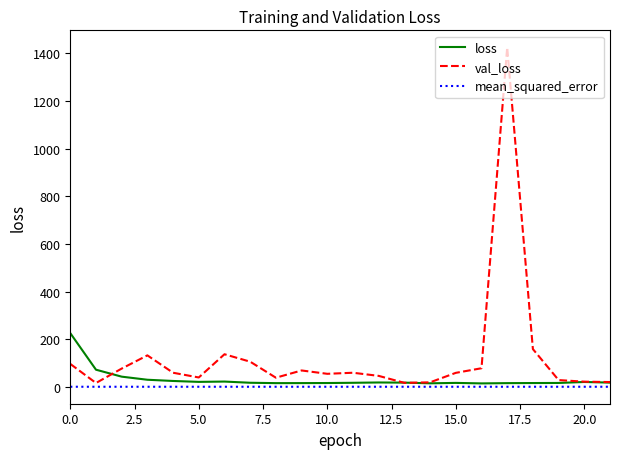

Does the chart display data point markers on the line(s)?

No